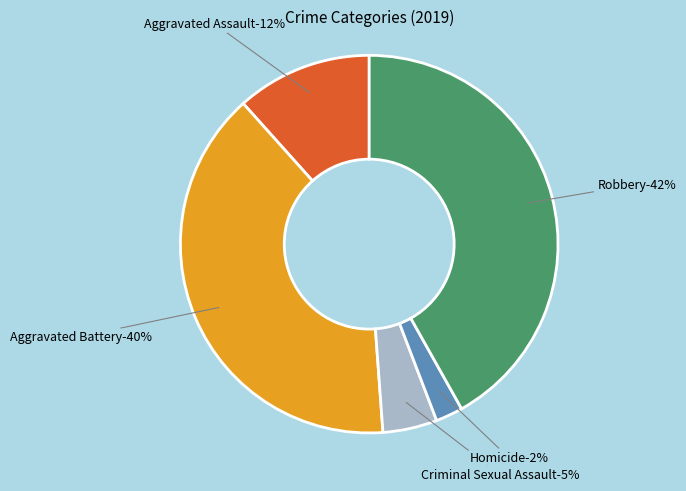

Does Homicide represent more than half of the total?

No